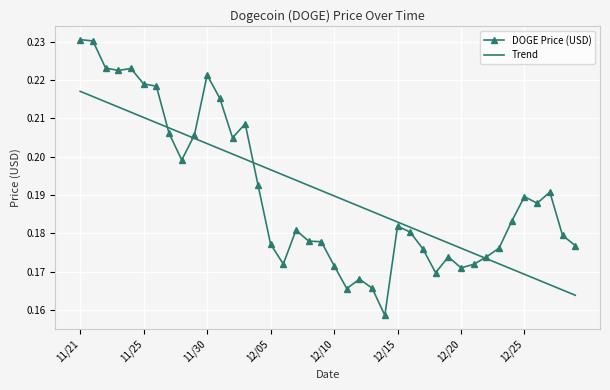

What are all the series names shown in the legend?

DOGE Price (USD), Trend